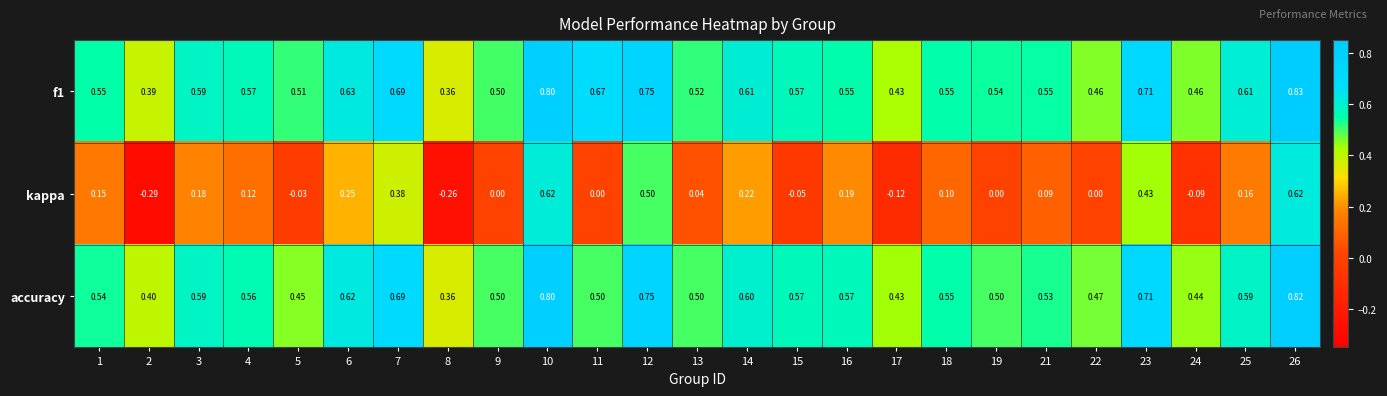

Between 13 and 16, which series saw the biggest shift?

kappa